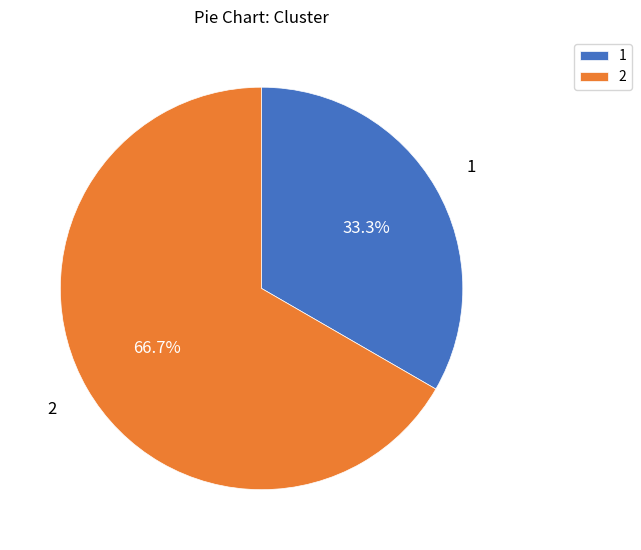

Do 2 and 1 together represent more than half of the pie?

Yes